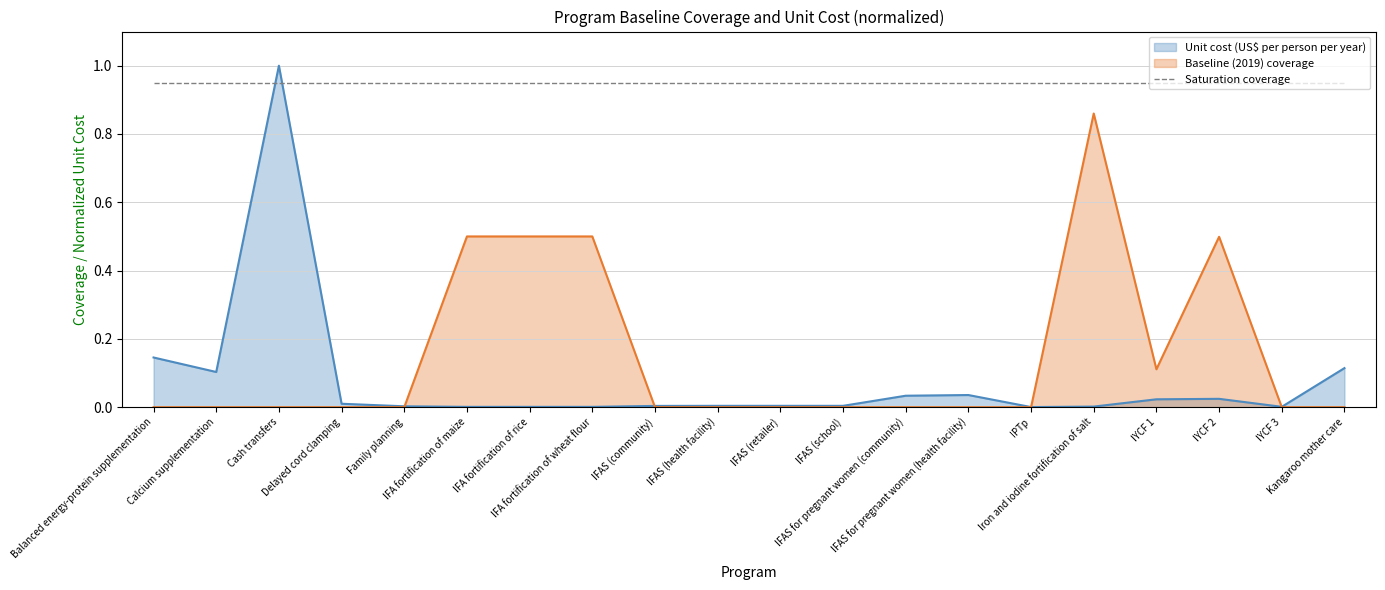

Reading left to right, extract all data points from this chart.

Unit cost (US$ per person per year): 0.1	0.1	1.0	0.0	0.0	0.0	0.0	0.0	0.0	0.0	0.0	0.0	0.0	0.0	0.0	0.0	0.0	0.0	0.0	0.1
Baseline (2019) coverage: 0.0	0.0	0.0	0.0	0.0	0.5	0.5	0.5	0.0	0.0	0.0	0.0	0.0	0.0	0.0	0.9	0.1	0.5	0.0	0.0
Saturation coverage: 0.9	0.9	0.9	0.9	0.9	0.9	0.9	0.9	0.9	0.9	0.9	0.9	0.9	0.9	0.9	0.9	0.9	0.9	0.9	0.9